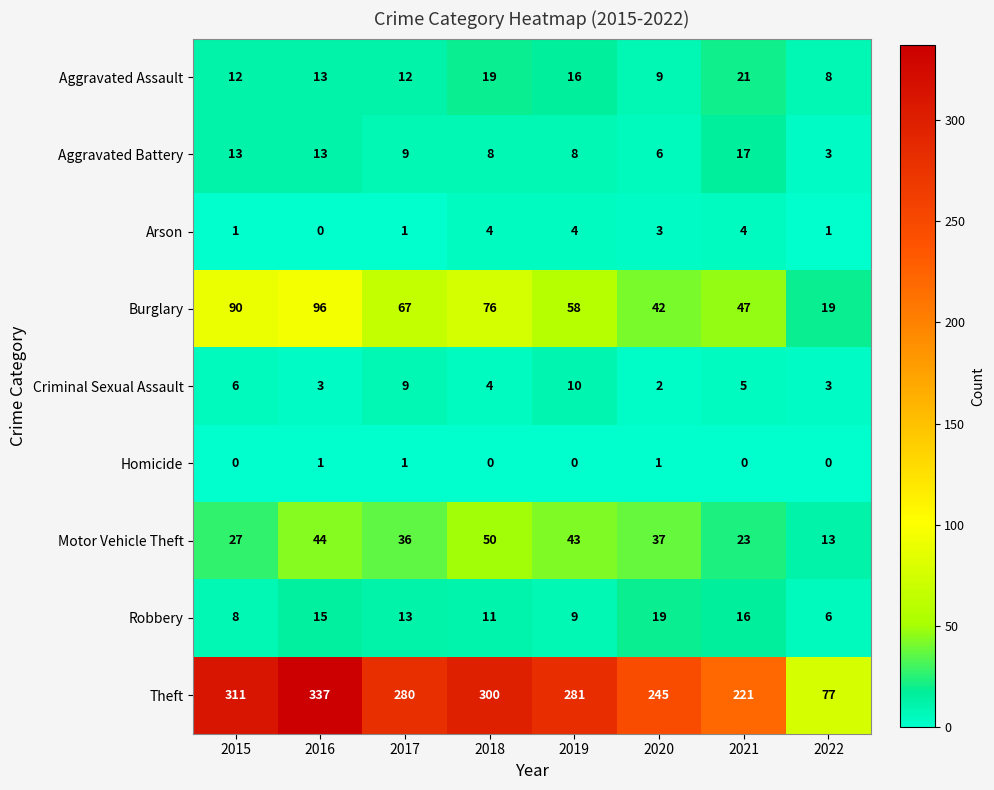

At how many categories does at least one series exceed 138?

7